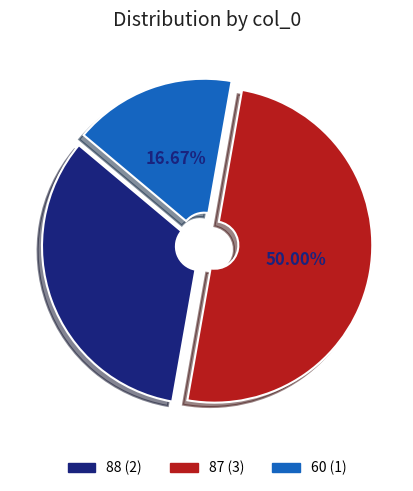

What percentage is the 60 slice, to the nearest percent?

17%